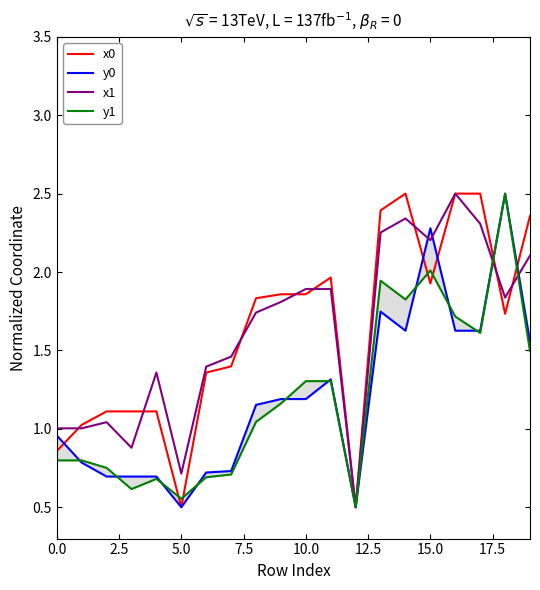

The value of x0 at 5.0 is 0.5. True or false?

True